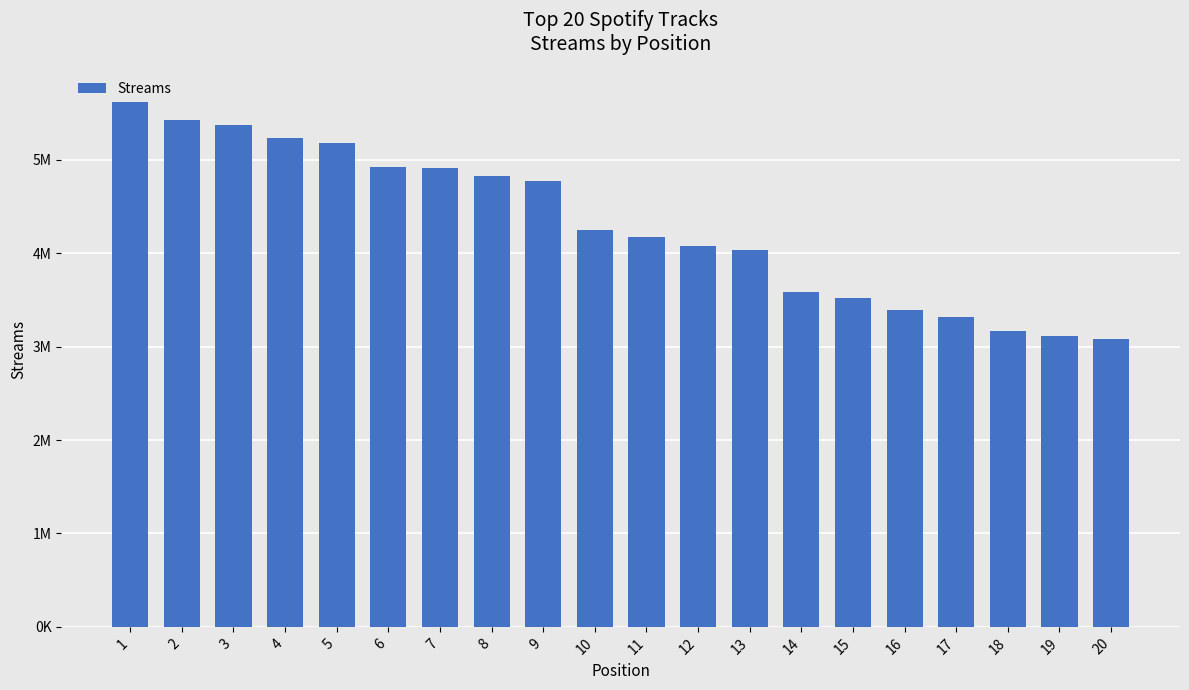

The chart shows a value of 4916220 at 7. True or false?

True